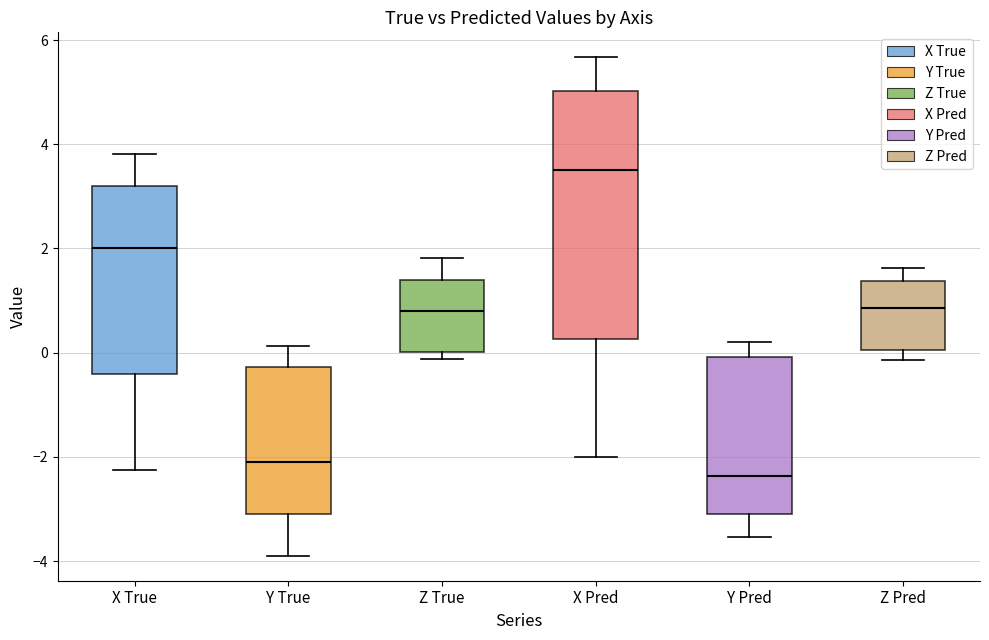

Where does the upper whisker of the box for X Pred end on the y-axis? The values are not printed on the chart, so give them approximately, as read against the axis.

5.6